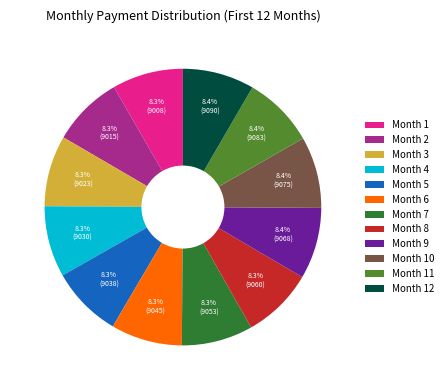

How much of the chart is everything except Month 10?

91.6%